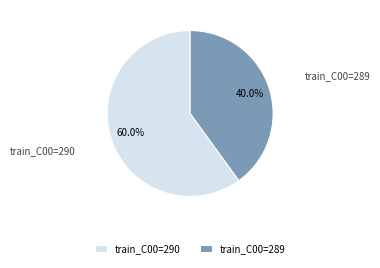

Combined, do train_C00=290 and train_C00=289 account for over 50%?

Yes